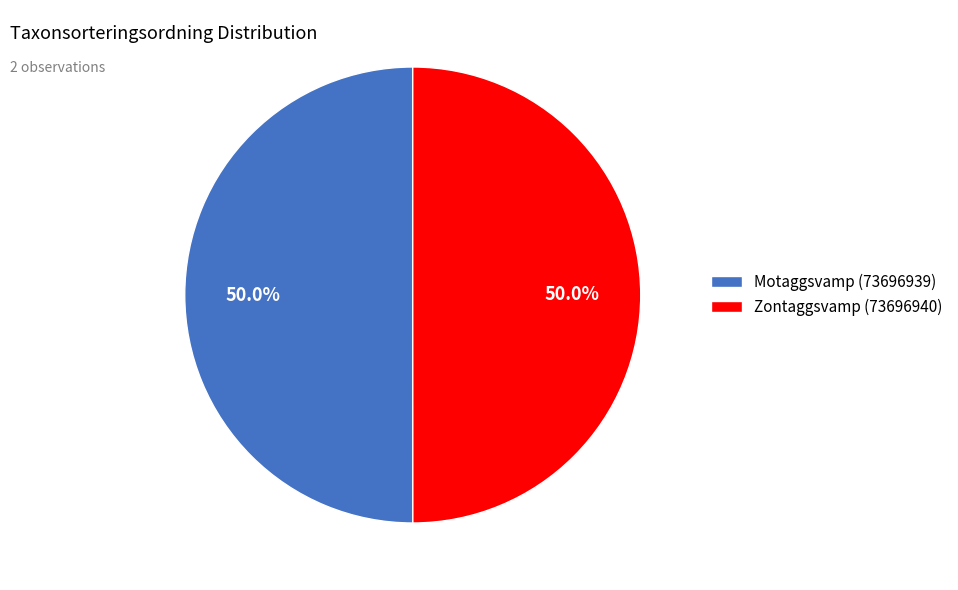

What is the ratio of the value at Motaggsvamp (73696939) to the value at Zontaggsvamp (73696940)?

1.0